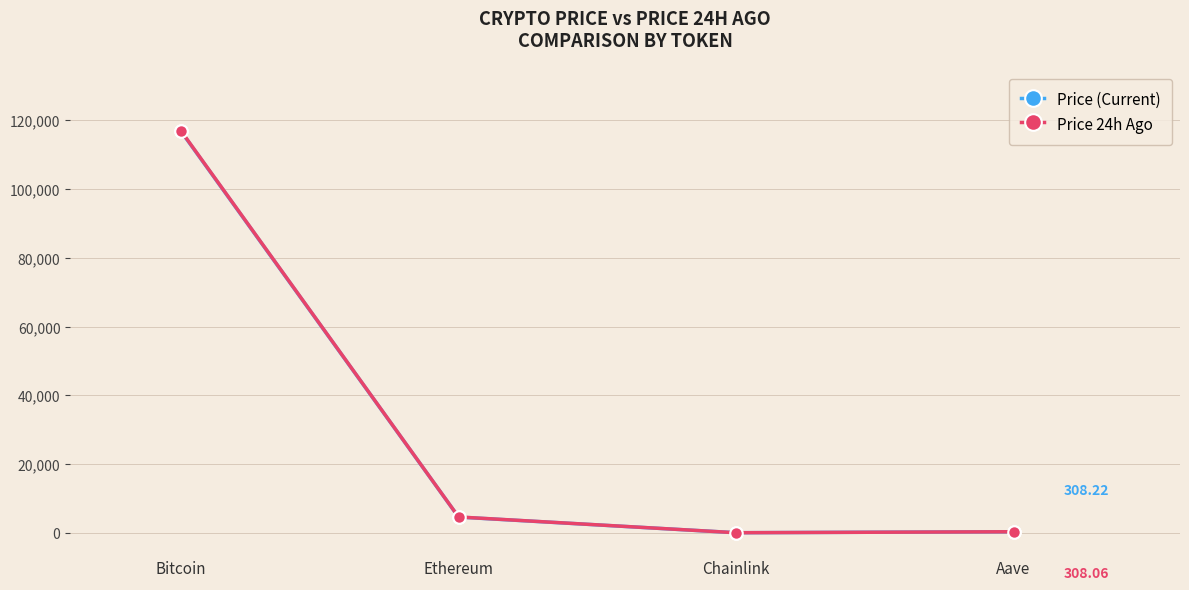

What is the smallest value displayed?

24.2